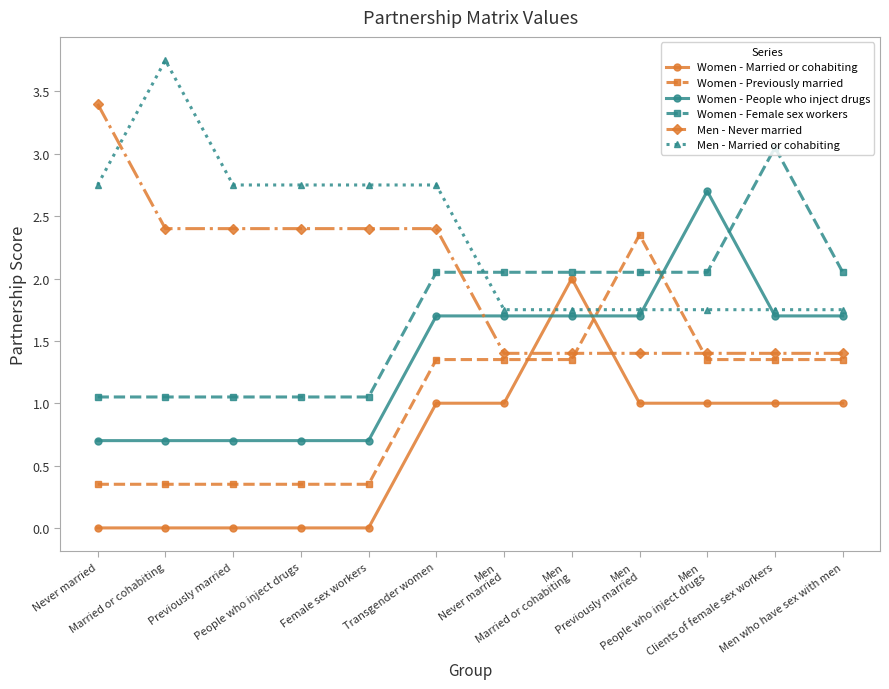

What are all the series names shown in the legend?

Women - Married or cohabiting, Women - Previously married, Women - People who inject drugs, Women - Female sex workers, Men - Never married, Men - Married or cohabiting